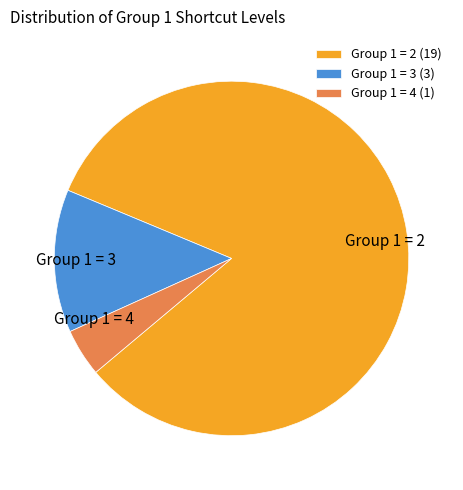

Is the sum of Group 1 = 3 and Group 1 = 4 greater than half?

No